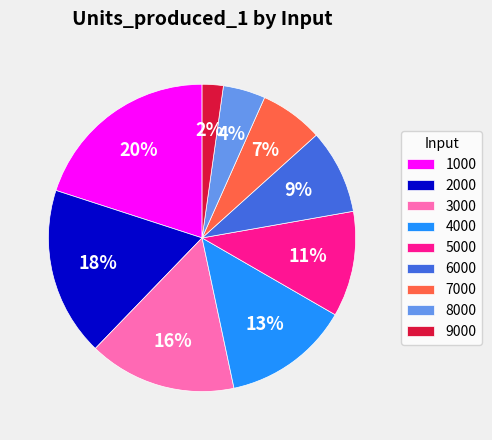

Is the sum of 6000 and 8000 greater than half?

No